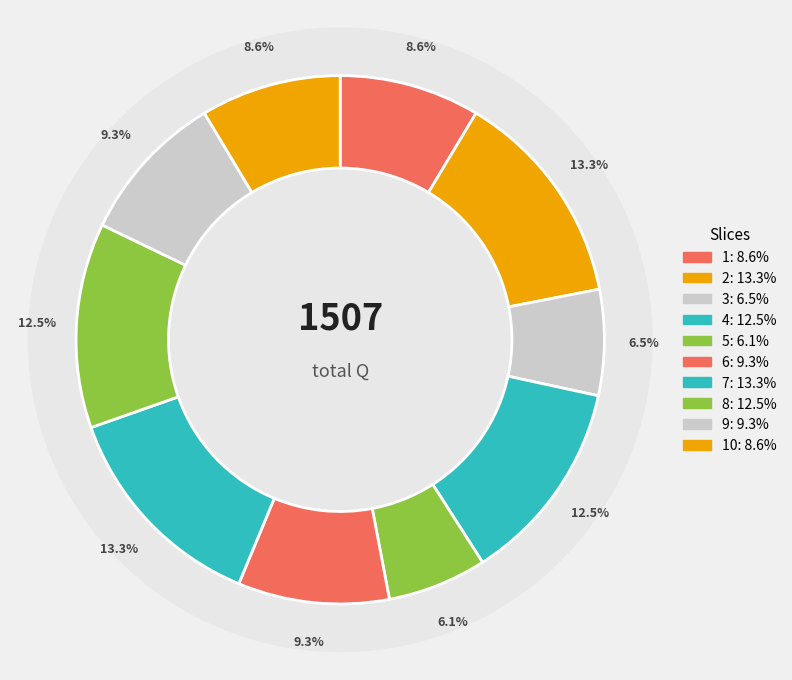

Count the number of slices in the pie.

10